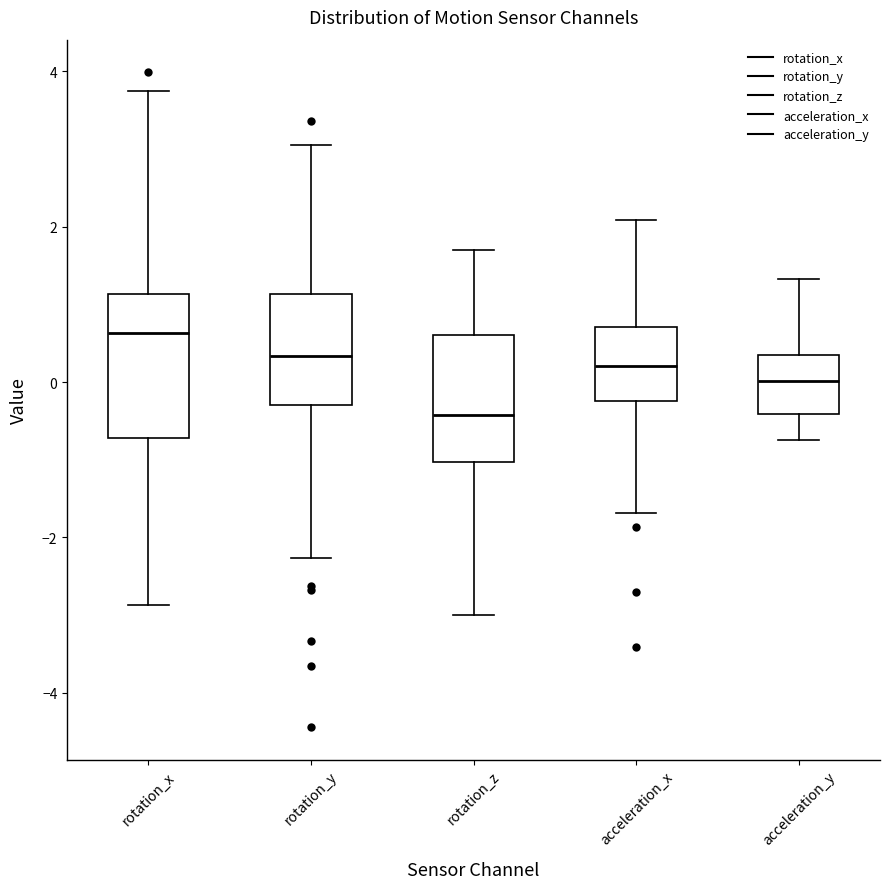

Comparing the boxes themselves (not the whiskers), which one is the tallest?

rotation_x